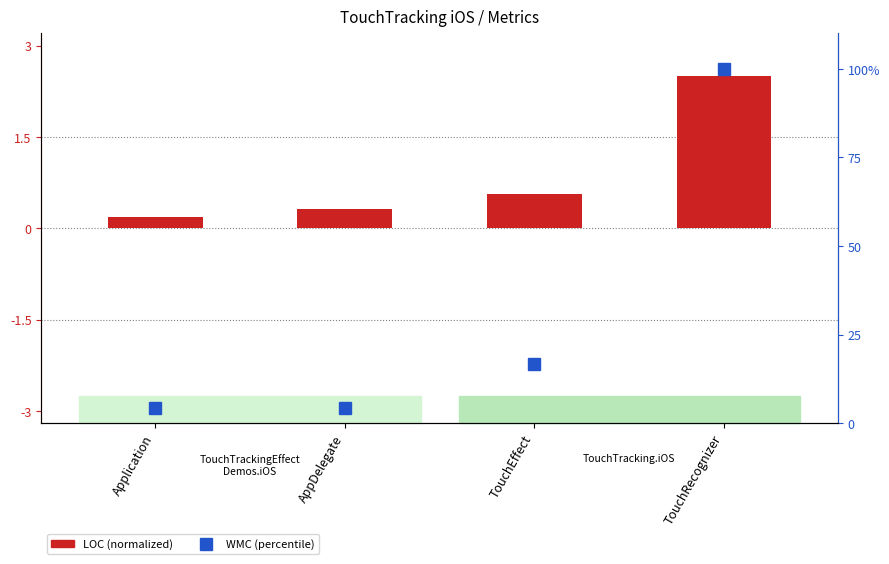

Count the number of categories in the chart.

4